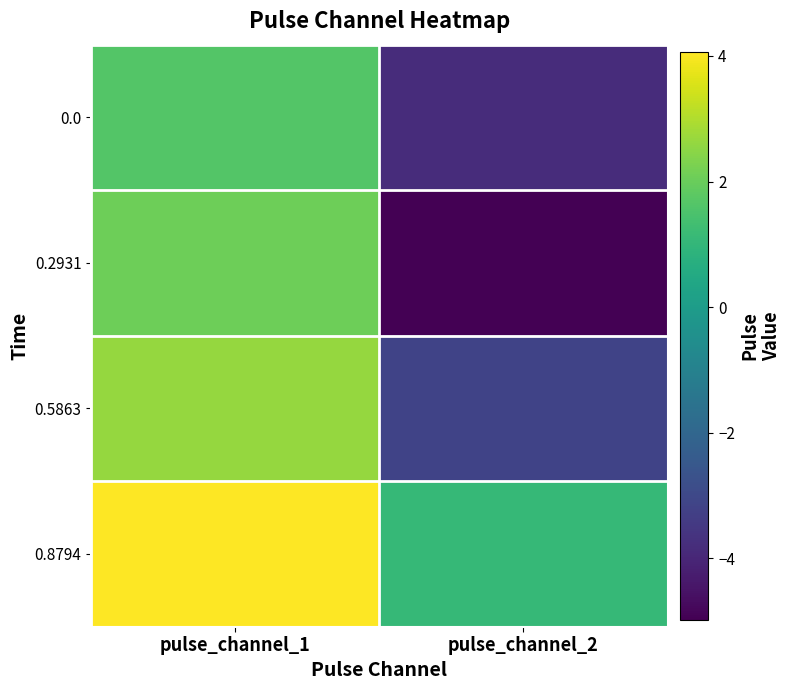

Which series changed the most between pulse_channel_1 and pulse_channel_2?

0.2931